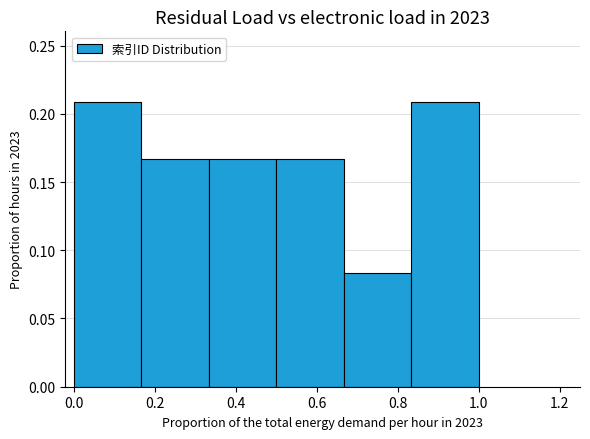

Reading left to right, transcribe this chart: for each bar, give the range it covers on the x-axis and its height. Neither the bar edges nor the heights are printed on the chart, so give them approximately, as read against the axes.

0.00 to 0.16: 0.210
0.16 to 0.34: 0.165
0.34 to 0.50: 0.165
0.50 to 0.66: 0.165
0.66 to 0.84: 0.085
0.84 to 1.00: 0.210